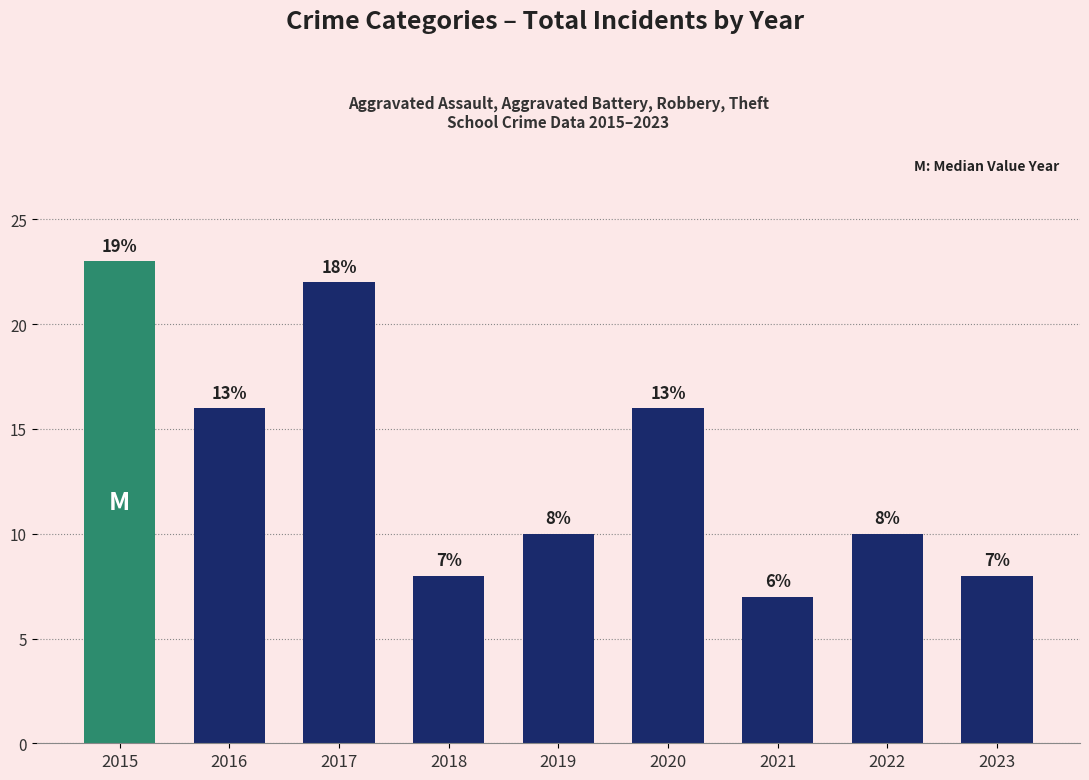

At which category does the chart reach its peak across all series?

2015